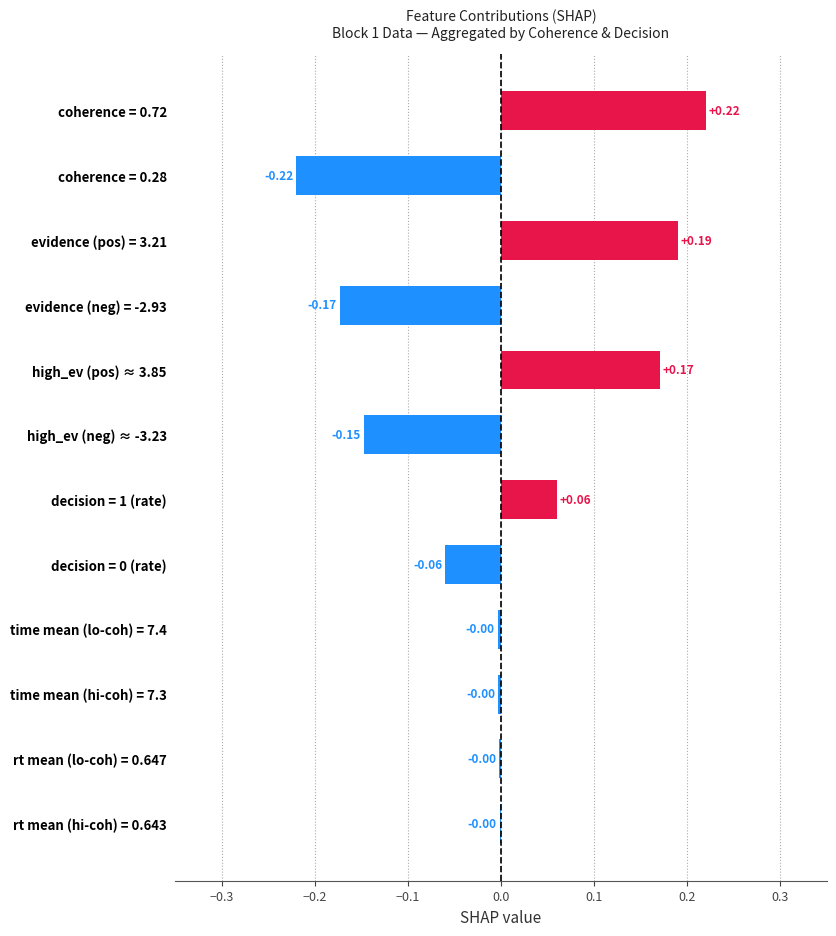

Between high_ev (pos) ≈ 3.85 and decision = 0 (rate), which is larger?

high_ev (pos) ≈ 3.85